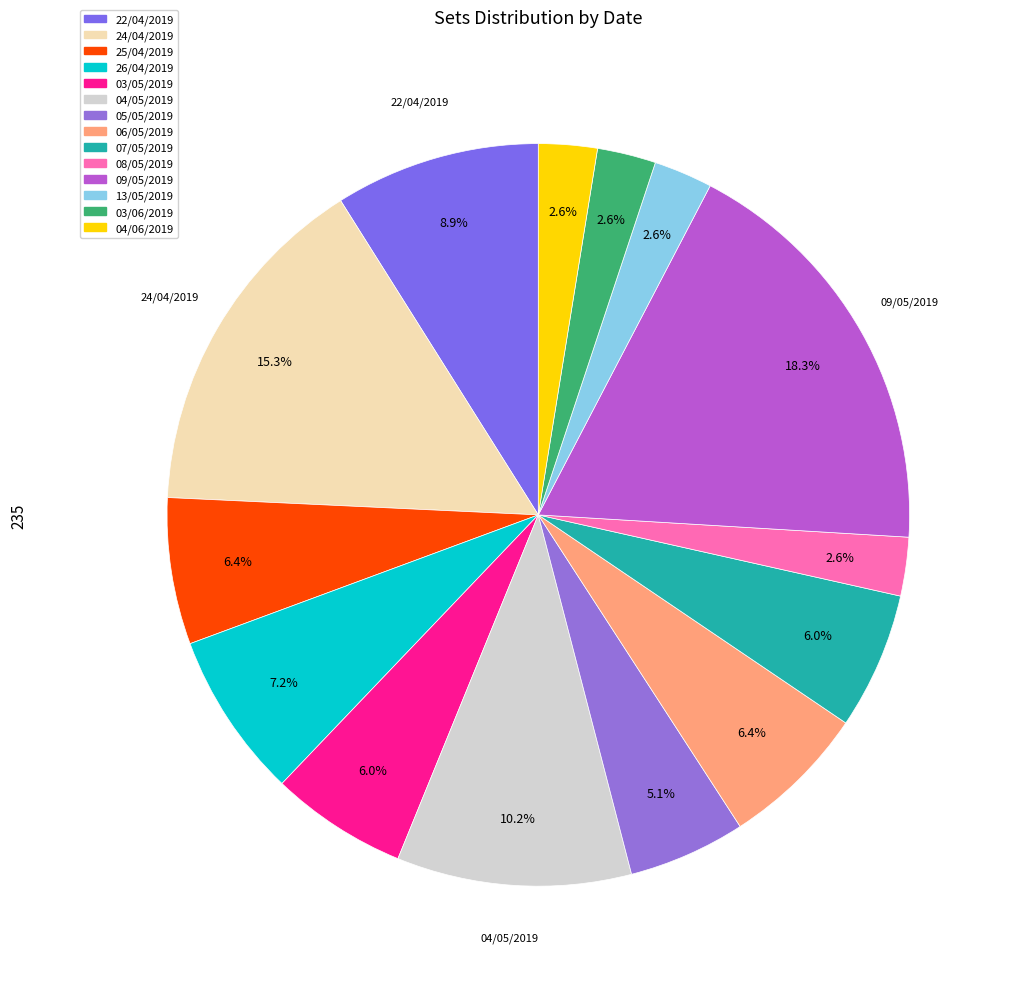

Which has a higher value, 09/05/2019 or 05/05/2019?

09/05/2019